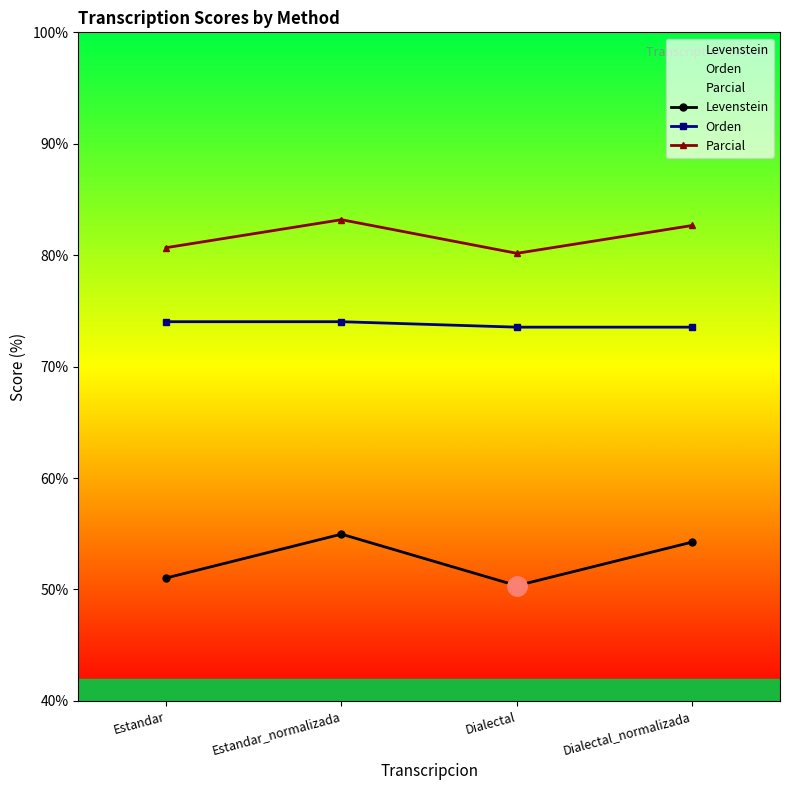

List the series in order of their peak value, lowest first.

Levenstein, Orden, Parcial